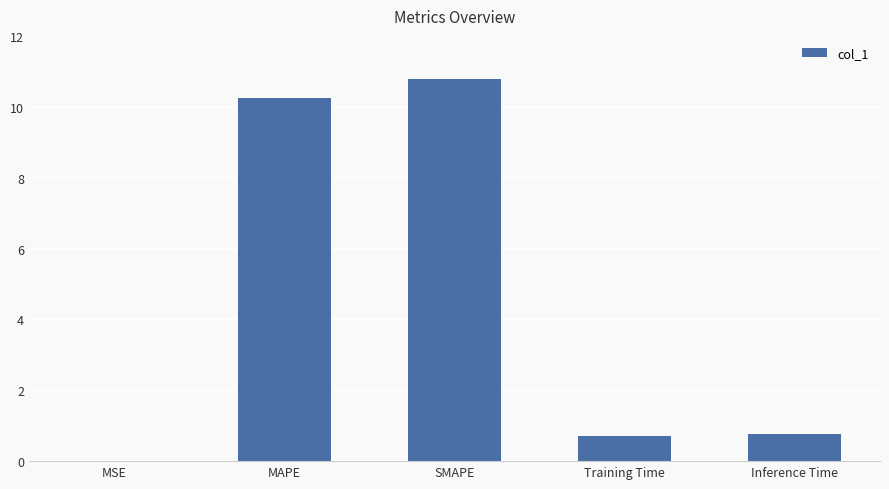

True or false: the data shows 0.7 at Training Time.

True